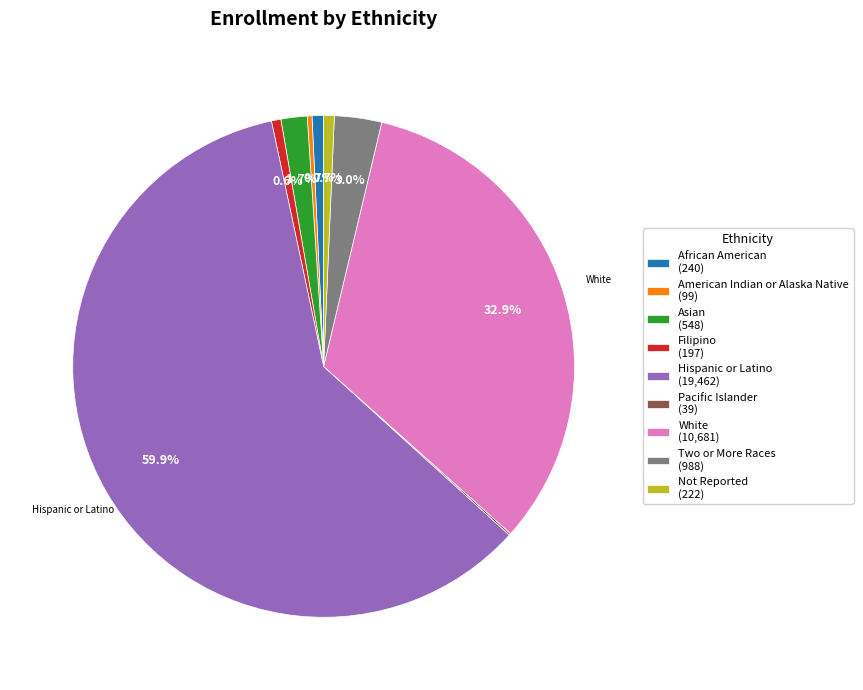

Which category accounts for the majority?

Hispanic or Latino